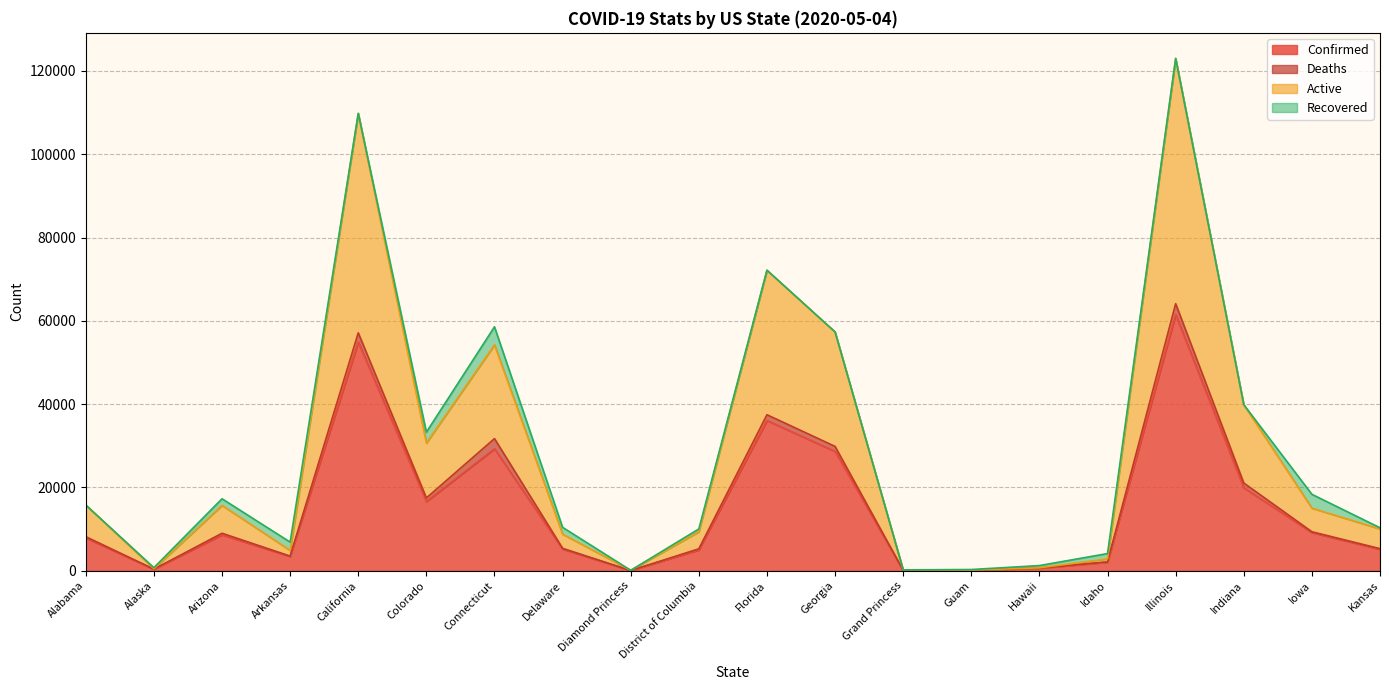

The Active series shows 12371 at Delaware. True or false?

False